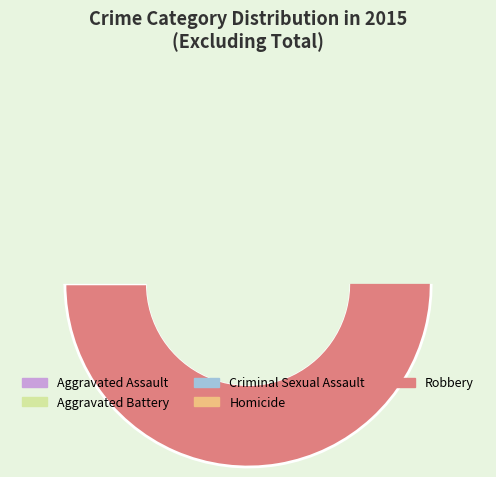

How many slices are in this pie chart?

5